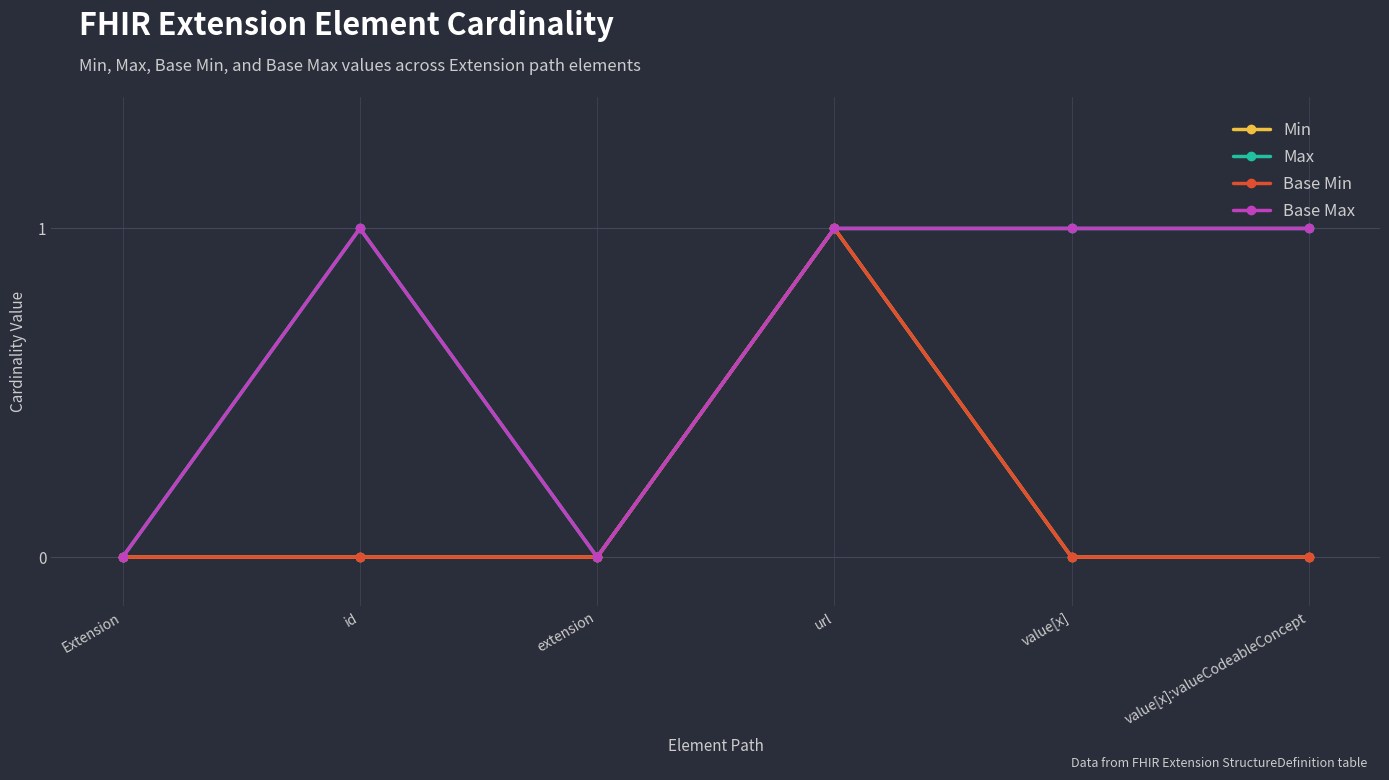

Where is Base Max nearest to the value 0?

Extension